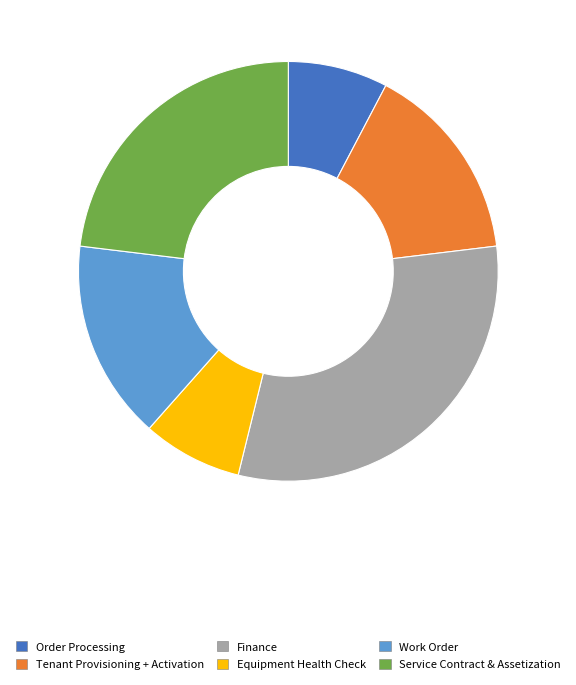

True or false: Order Processing accounts for 1% of the total.

False